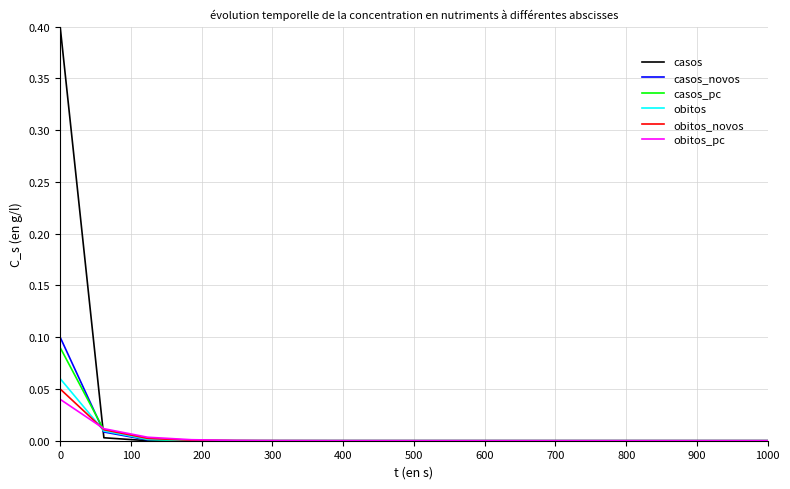

Which series has the widest spread of values?

casos